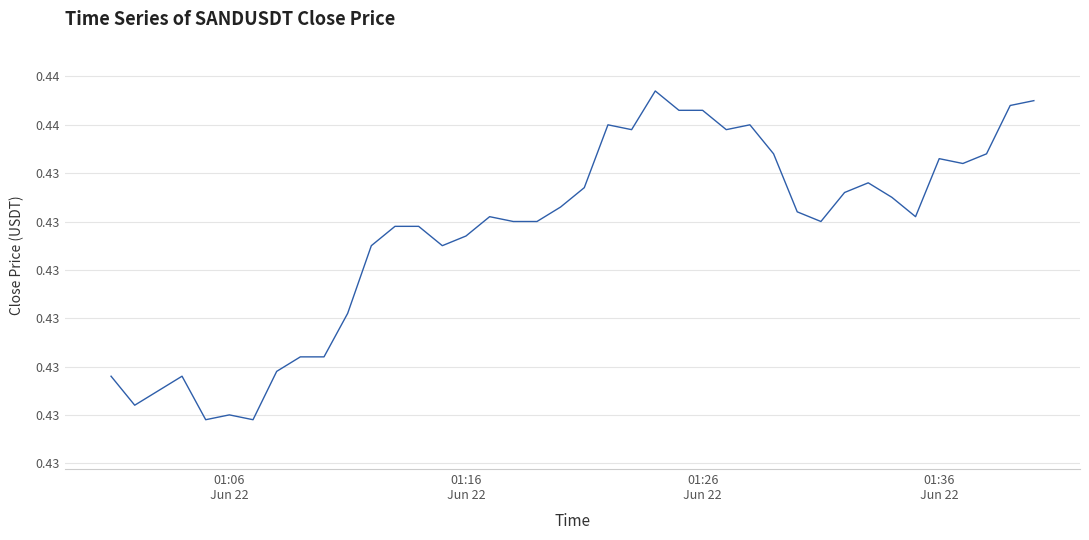

Does the chart display data point markers on the line(s)?

No